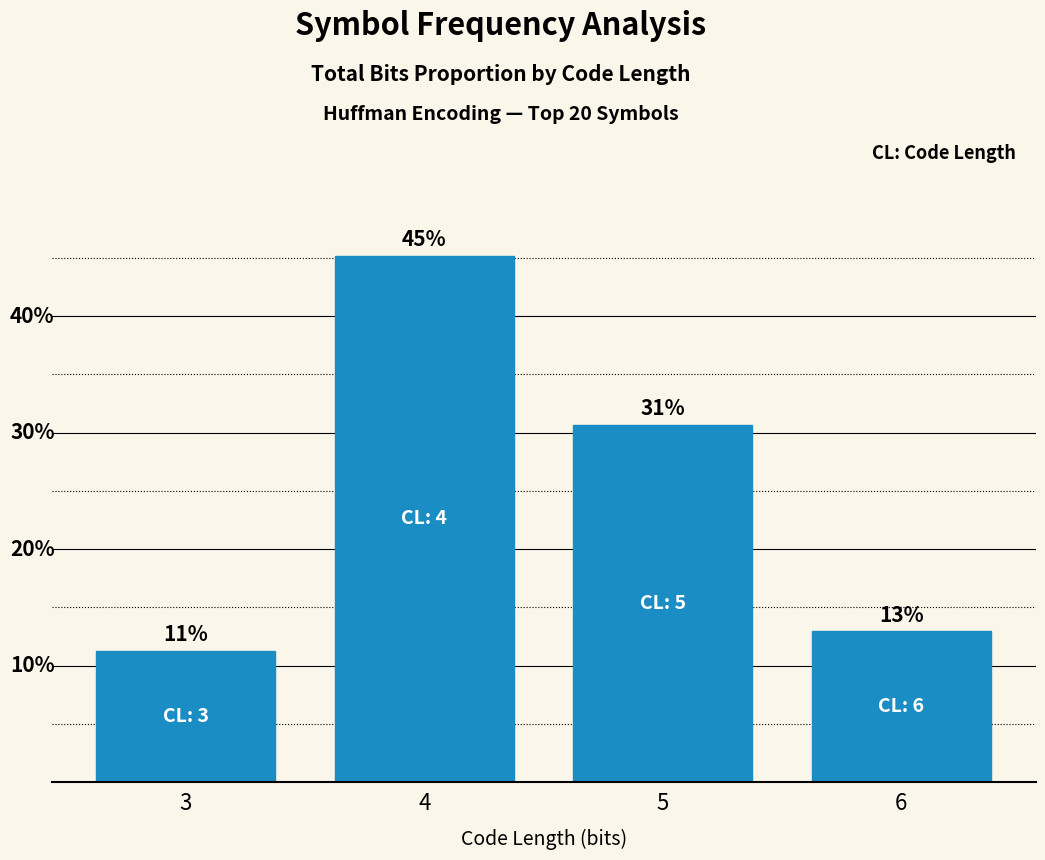

Does the chart contain any negative values?

No